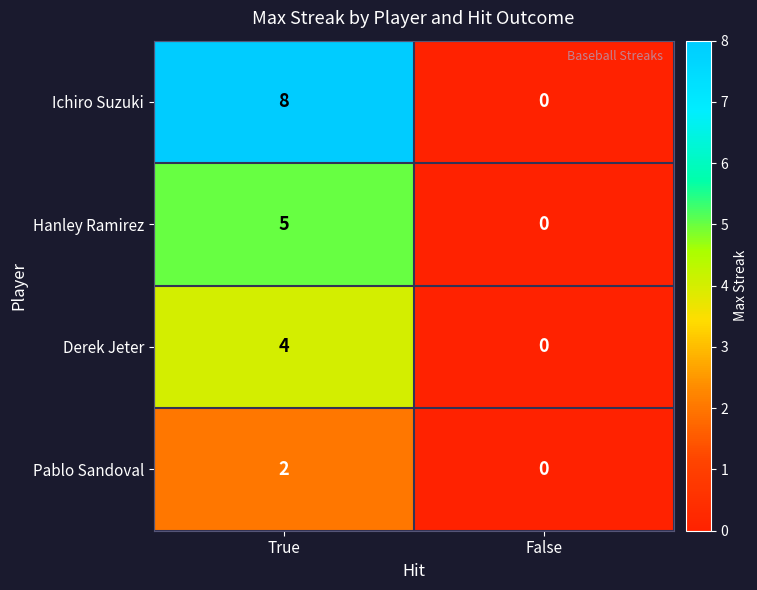

What is the sum of all Ichiro Suzuki values?

8